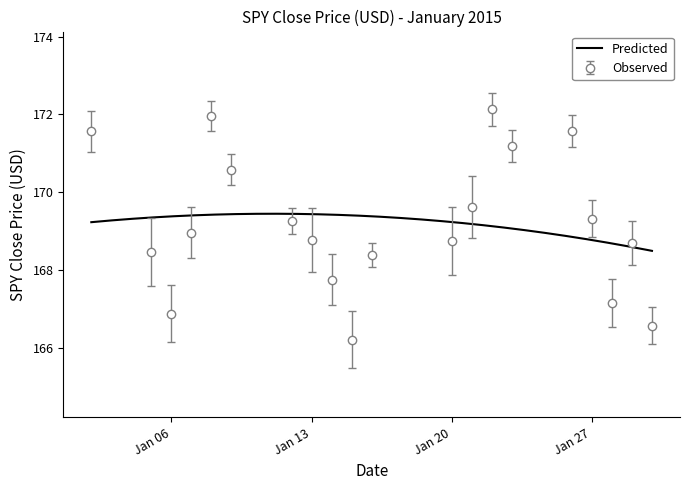

What is the minimum value for Observed?

166.2